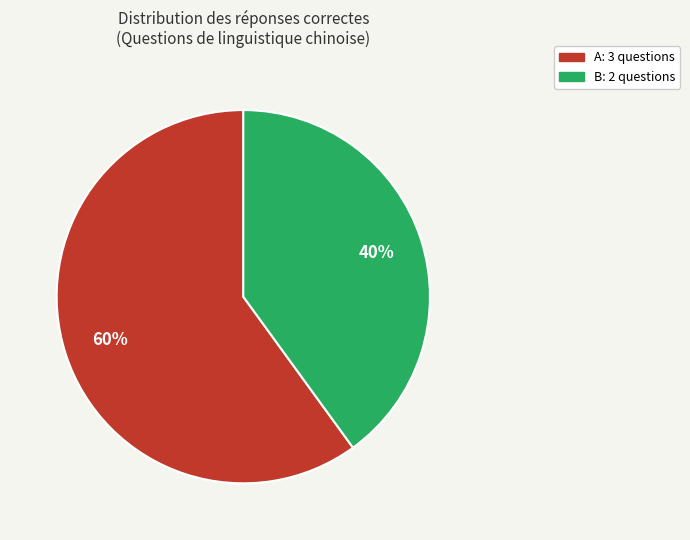

How many slices are in this pie chart?

2